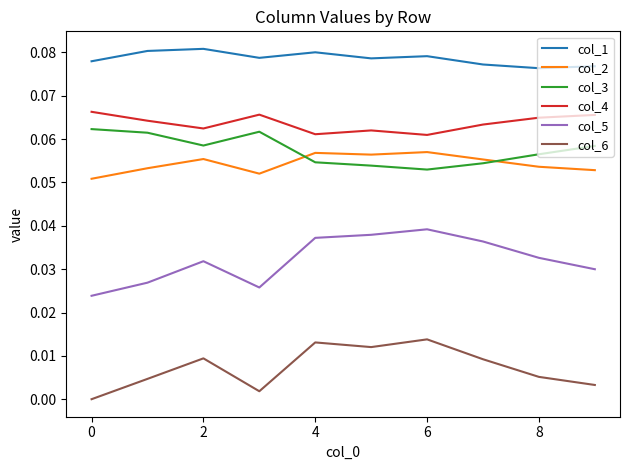

True or false: col_6 and col_3 cross at least once.

False